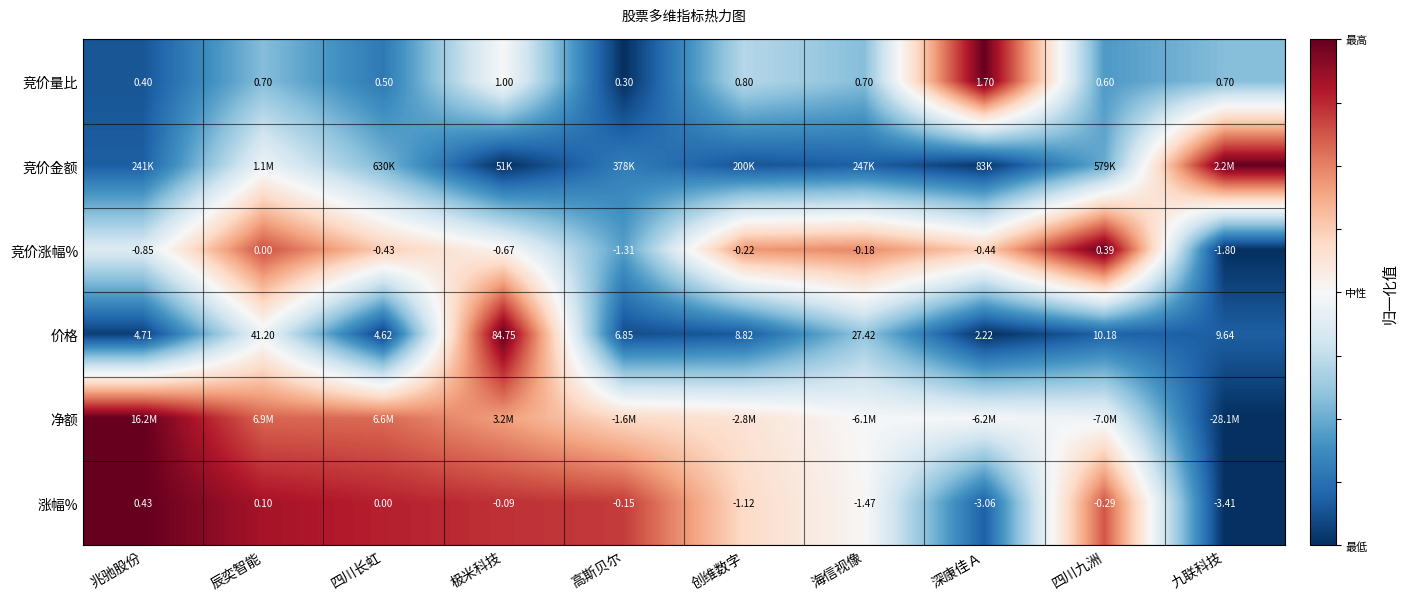

At which label does 涨幅% first exceed 0?

兆驰股份